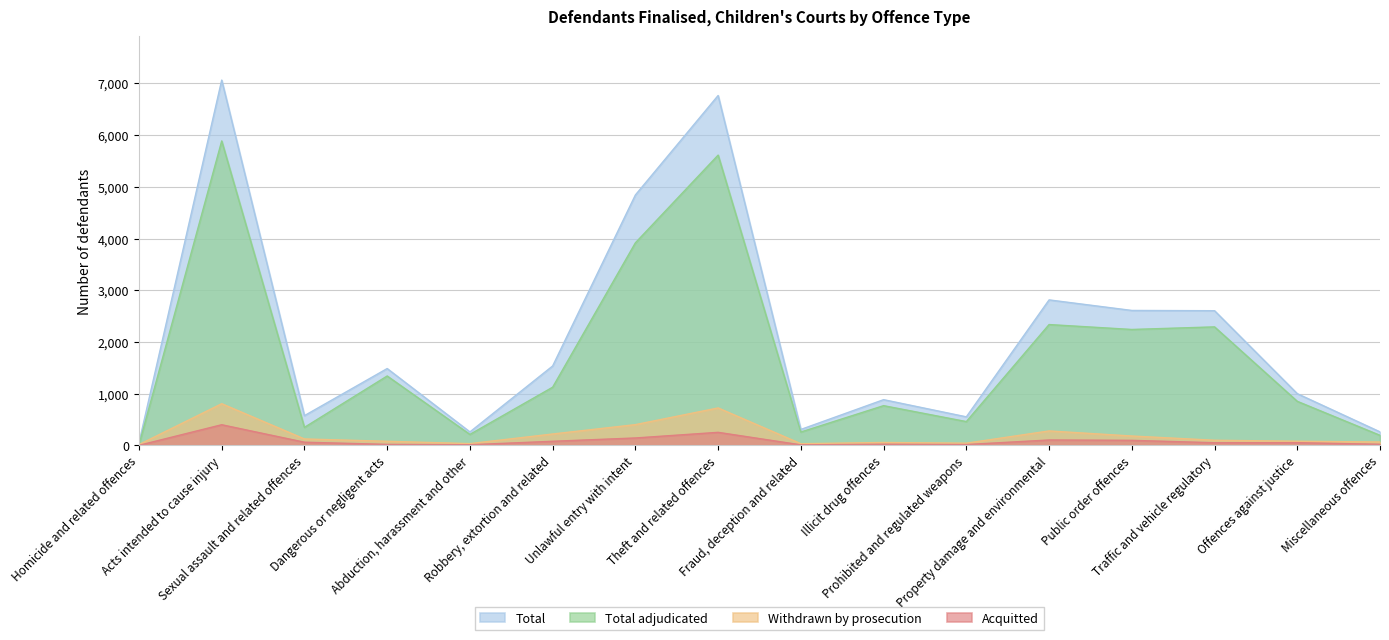

Which has a higher value, Miscellaneous offences or Abduction, harassment and other?

Miscellaneous offences